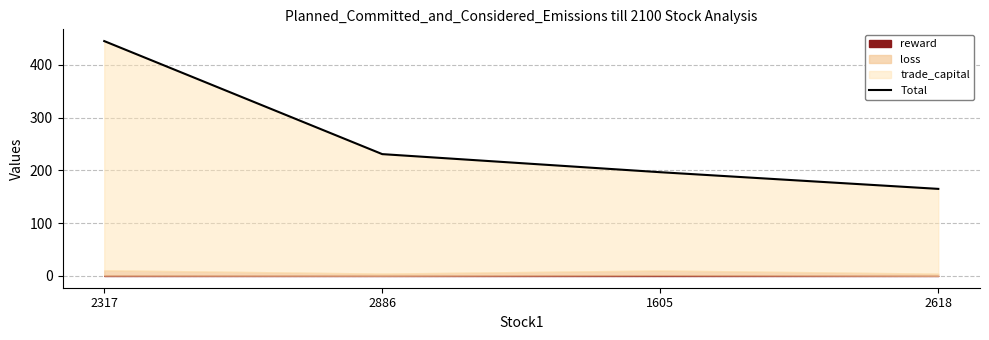

Reading left to right, transcribe all the data shown in this chart.

2317=445.0	2886=230.8	1605=196.6	2618=165.0